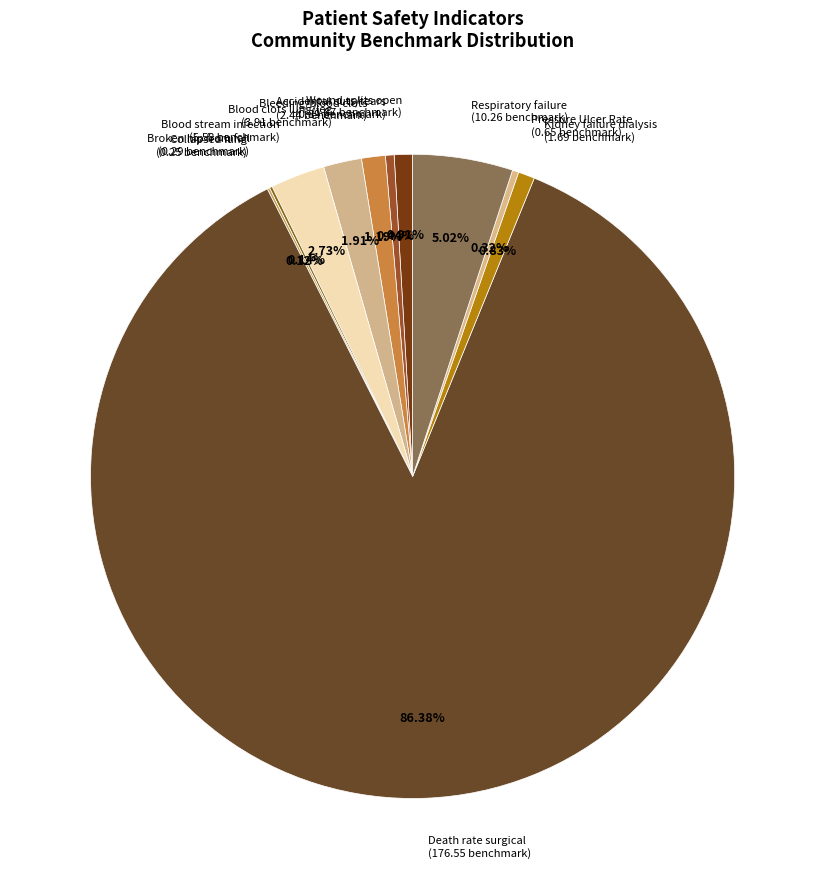

Do Wound splits open and Death rate surgical together represent more than half of the pie?

Yes